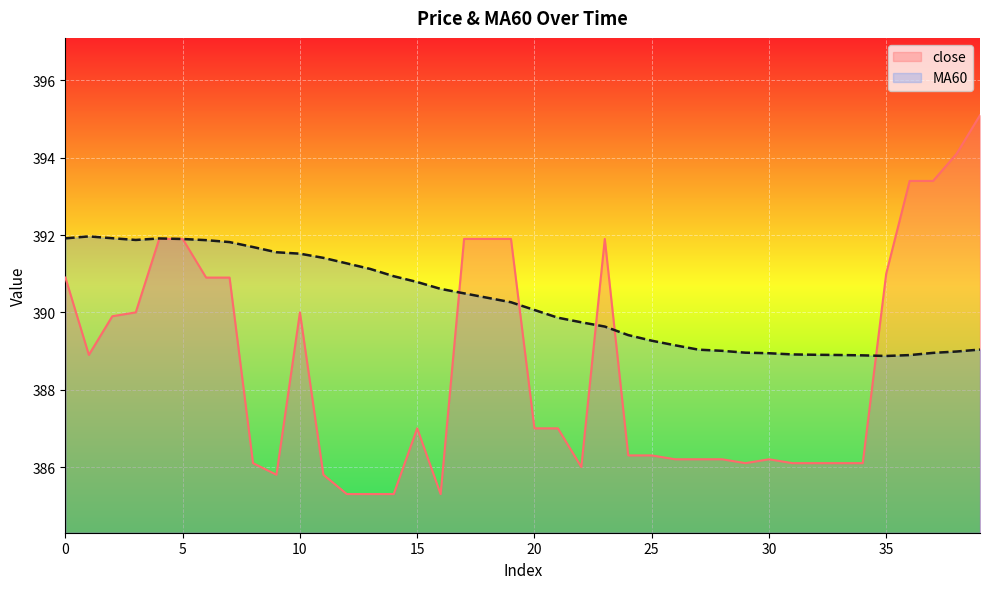

At which label is close closest to 390?

3